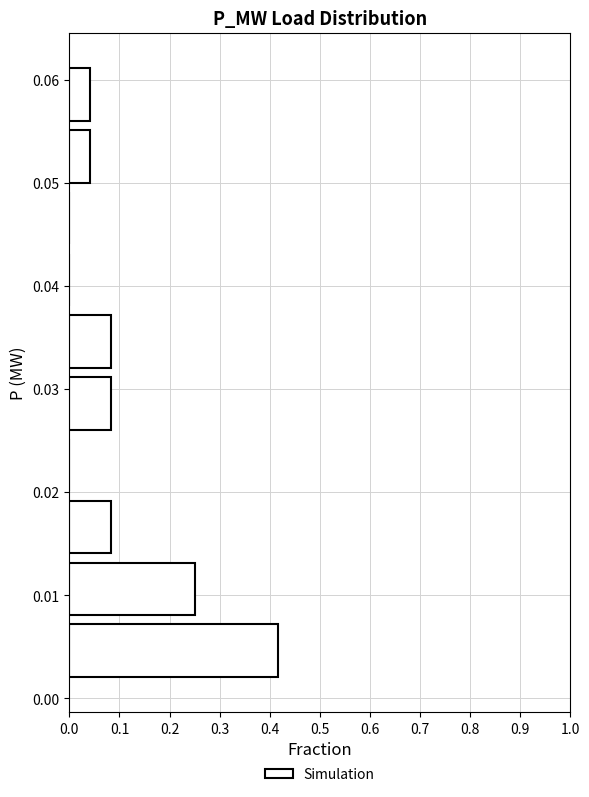

Reading bottom to top, transcribe this chart: for each bar, give the range it covers on the y-axis and its length. Neither the bar edges nor the lengths are printed on the chart, so give them approximately, as read against the axes.

0.002 to 0.008: 0.42
0.008 to 0.014: 0.25
0.014 to 0.020: 0.08
0.020 to 0.026: 0
0.026 to 0.032: 0.08
0.032 to 0.038: 0.08
0.038 to 0.044: 0
0.044 to 0.050: 0
0.050 to 0.056: 0.04
0.056 to 0.062: 0.04